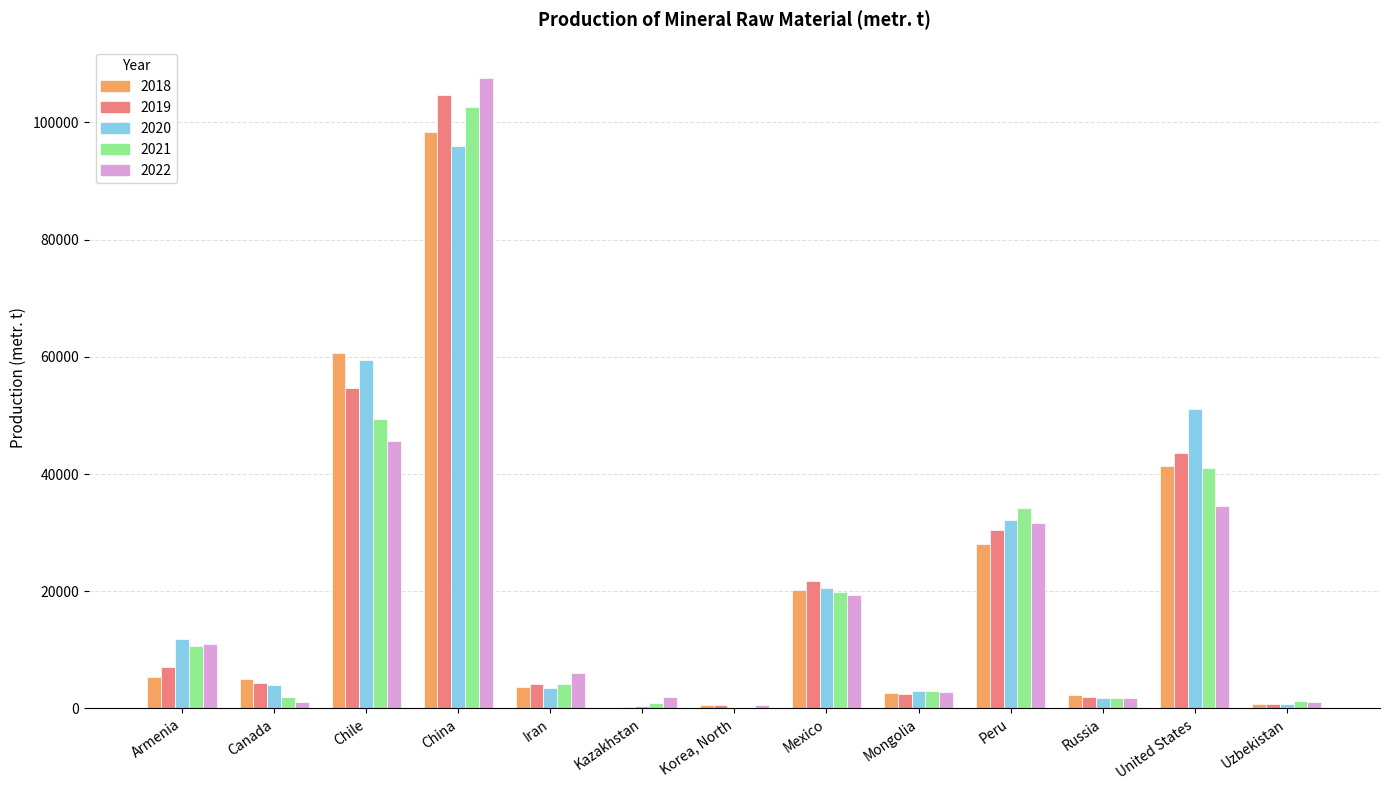

Read the 2022 value at Chile.

45627